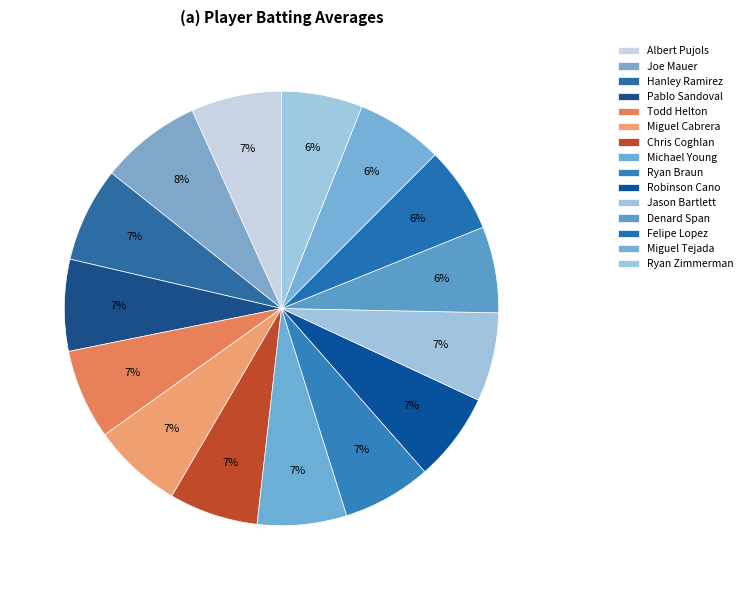

How many segments does this pie chart have?

15